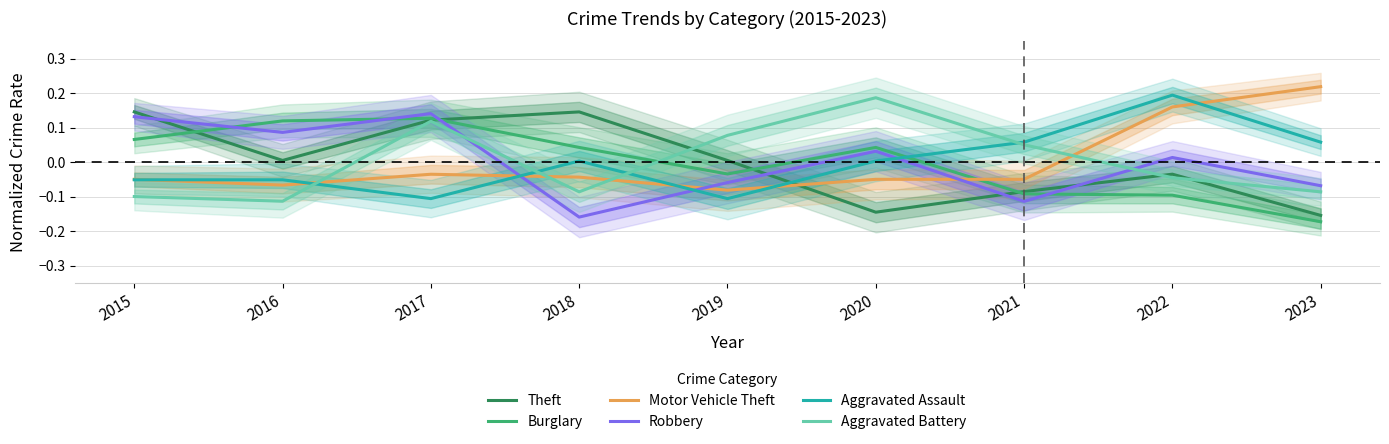

What is the highest value of the Theft series?

0.1